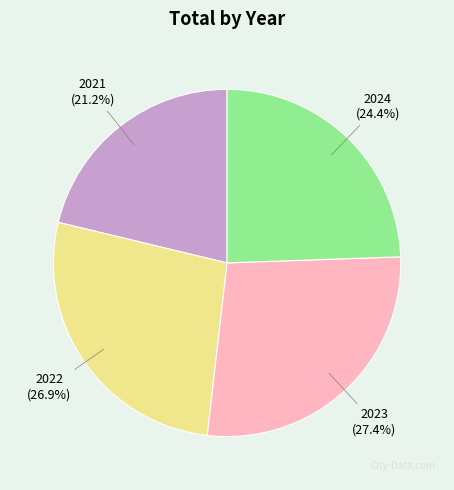

To the nearest percent, what is the difference between the largest and smallest slice percentages?

6%